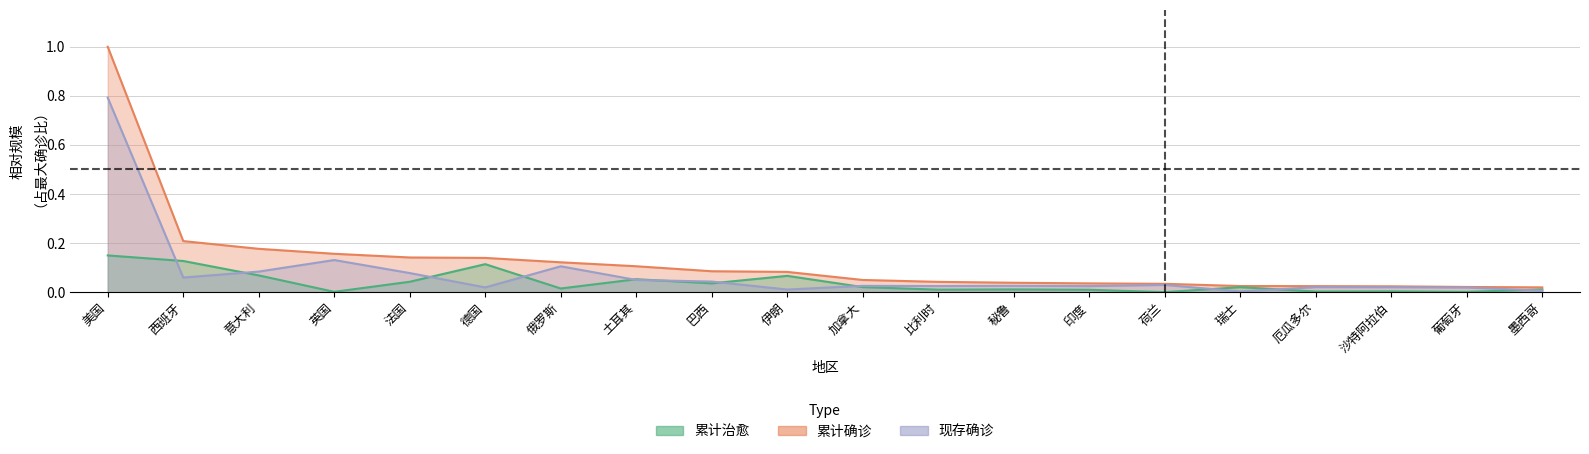

True or false: 累计确诊 and 累计治愈 intersect in this chart.

False